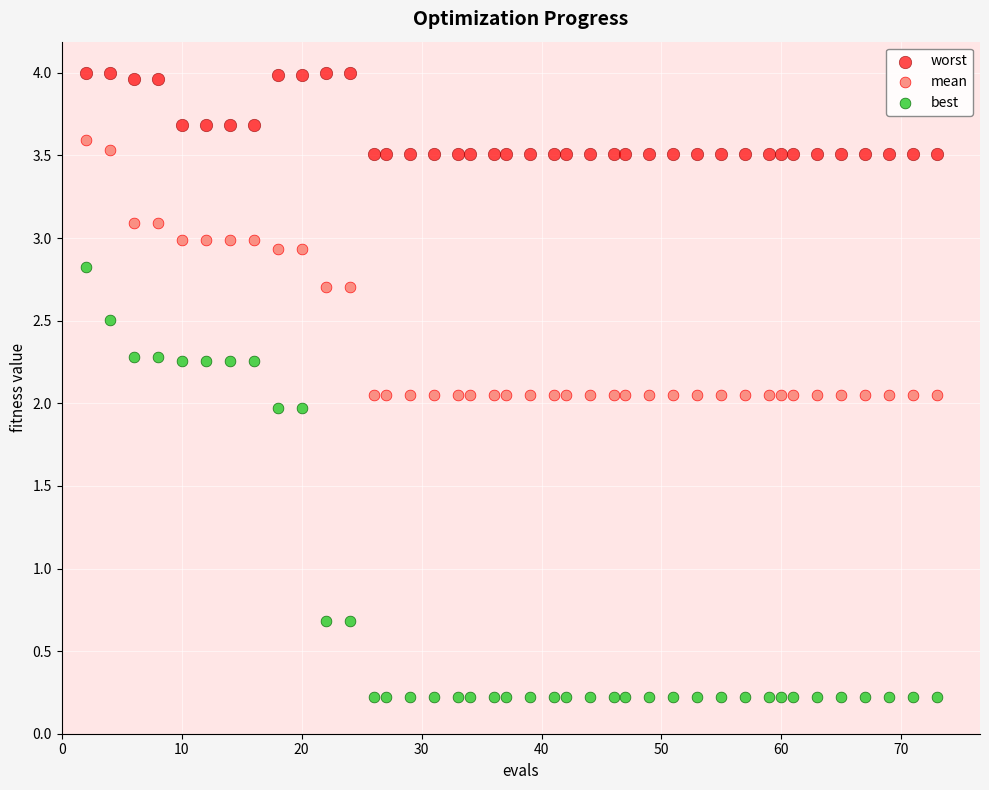

Which series has the widest spread of Y values?

best